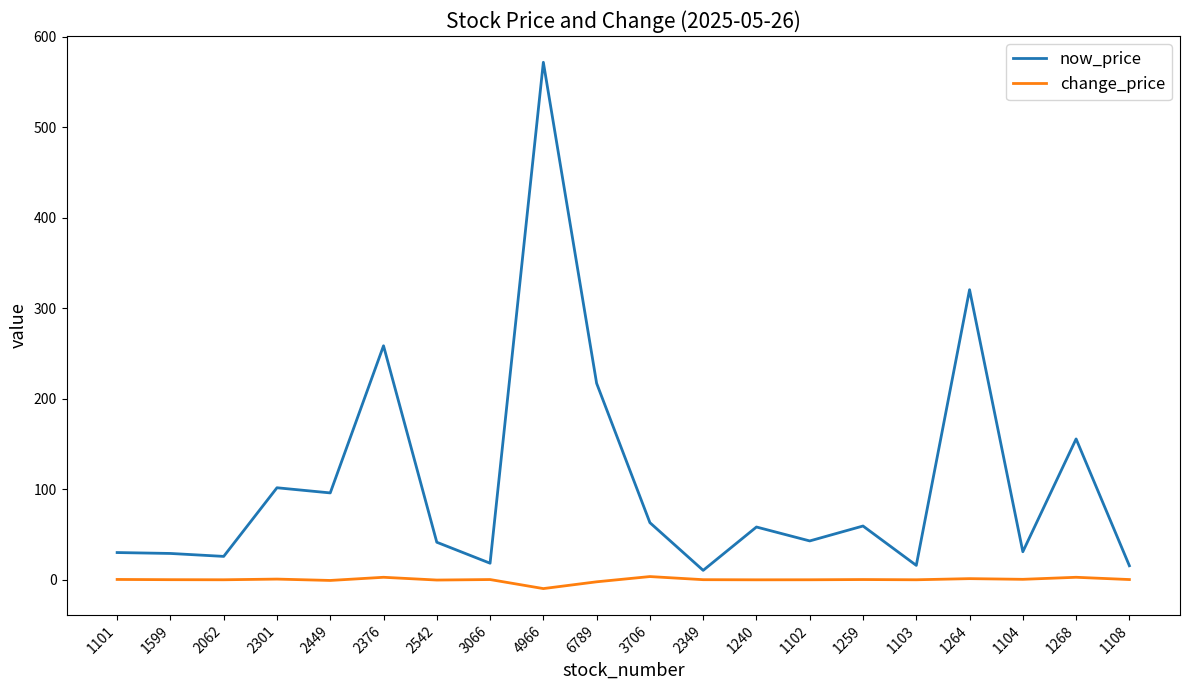

Which series has the widest spread of values?

now_price